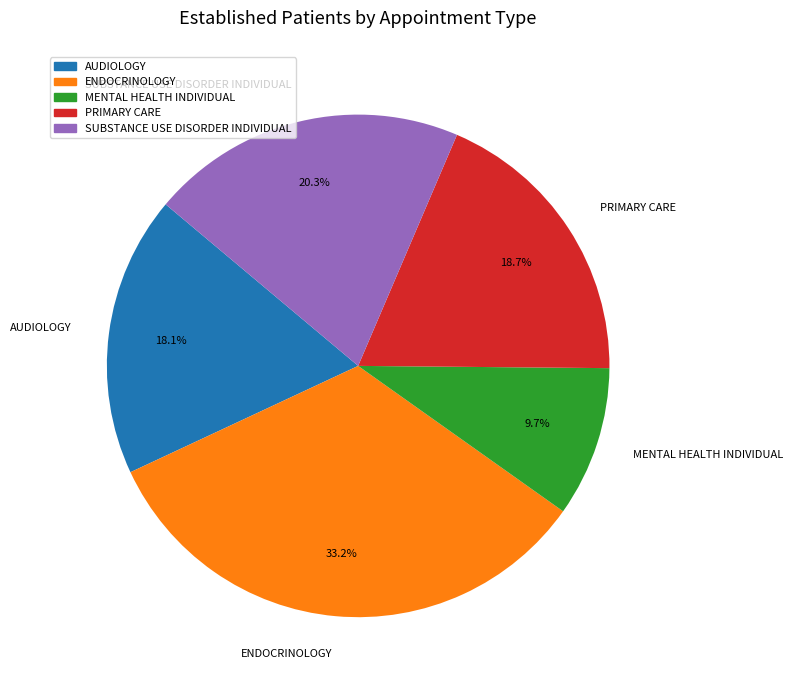

The MENTAL HEALTH INDIVIDUAL slice represents 17% of the pie. True or false?

False